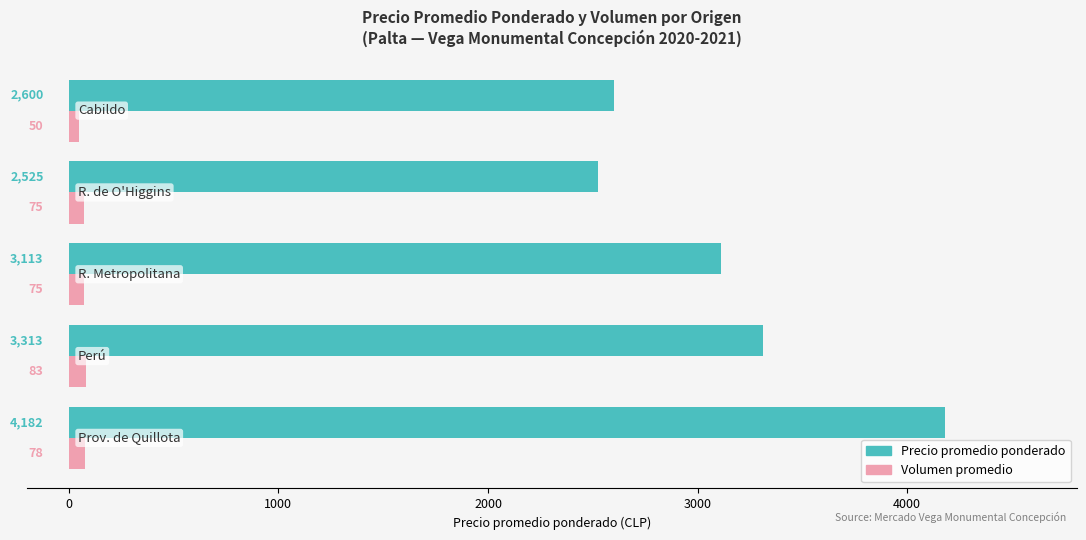

What is the smallest value displayed?

50